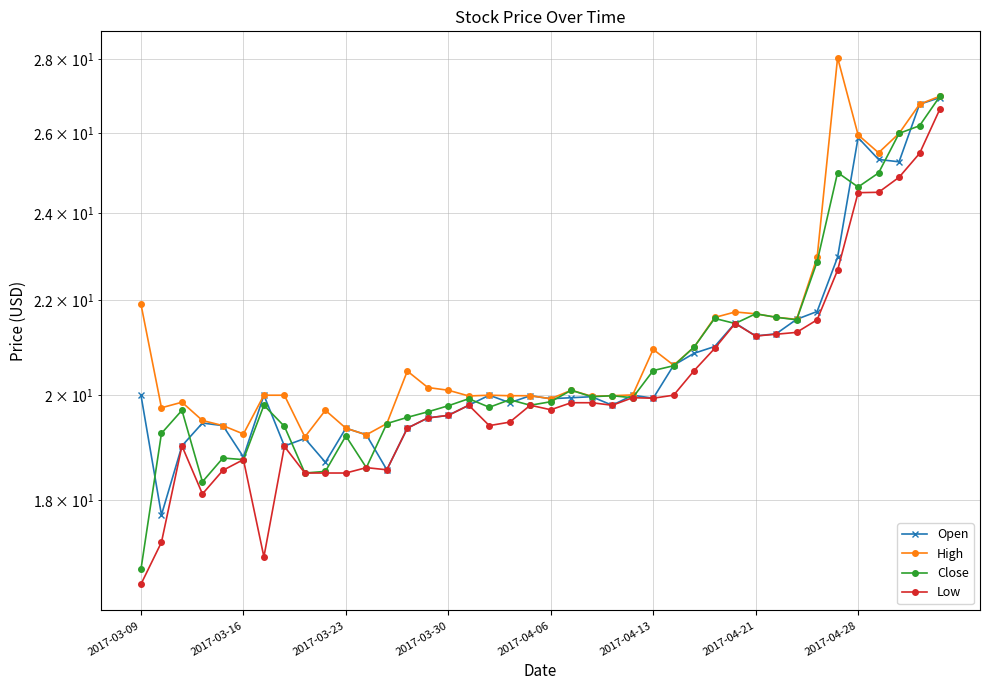

True or false: High has a value of 15.0 at 2017-03-09.

False